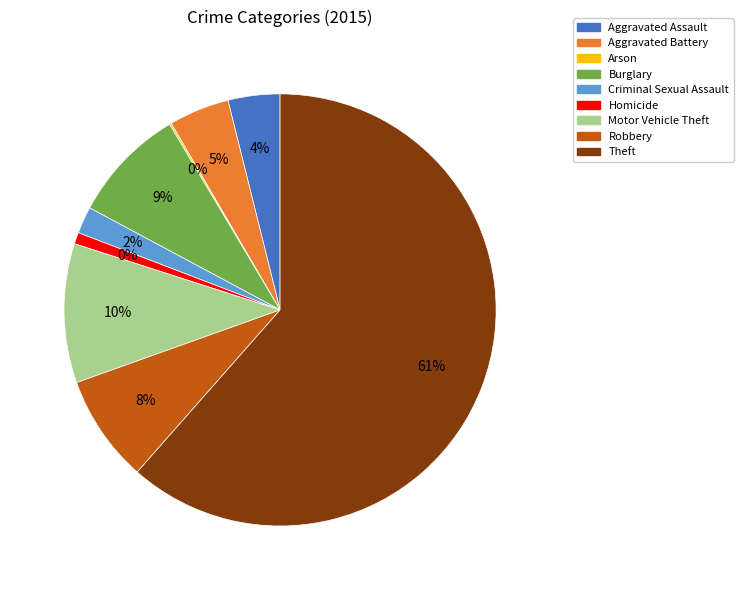

Which slice represents more than half of the pie?

Theft